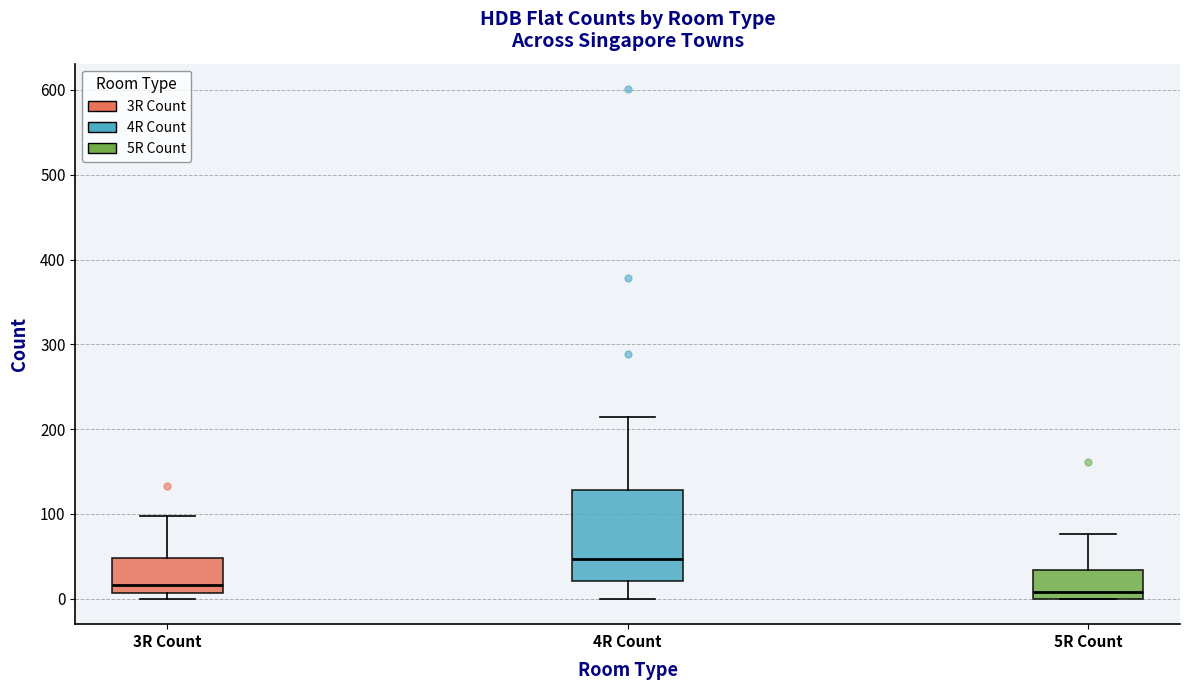

Comparing the boxes themselves (not the whiskers), which one is the tallest?

4R Count